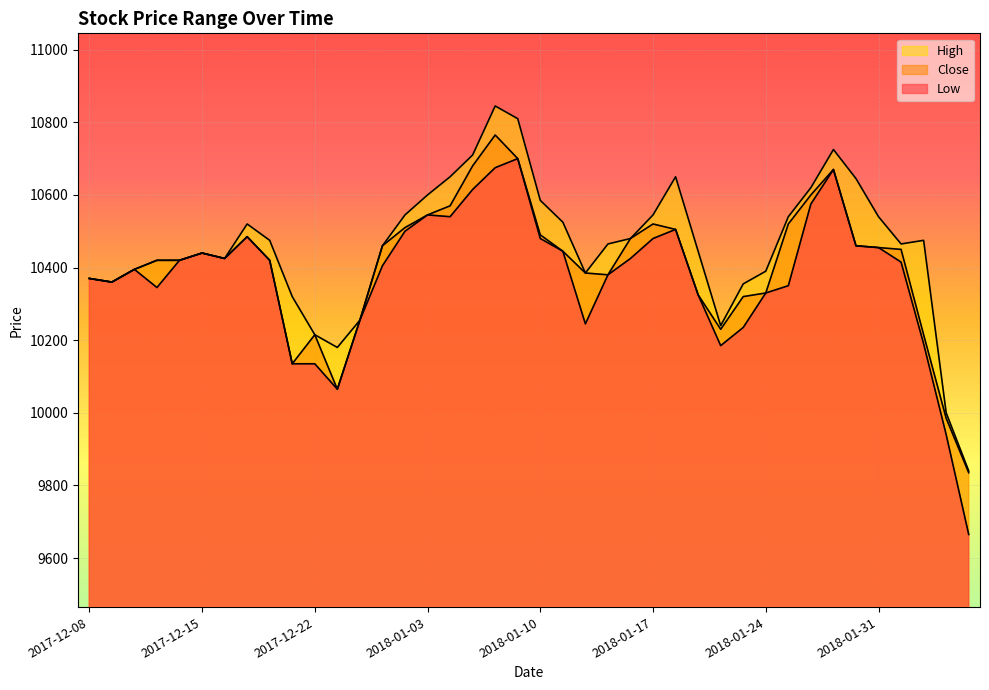

What position from the left is 2018-01-03?

16